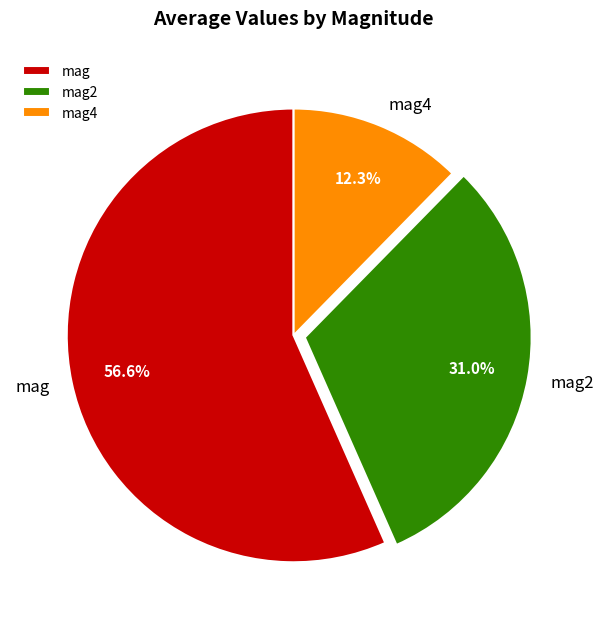

What is the largest slice in the pie chart?

mag